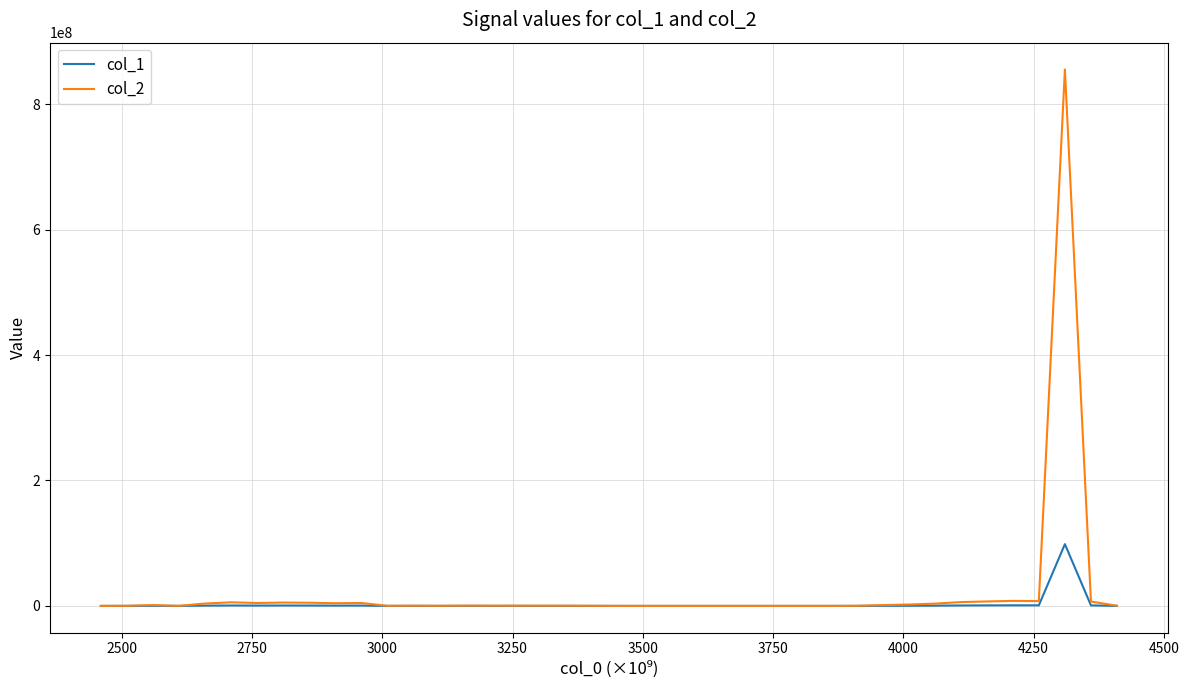

Rank the series by their maximum value, from highest to lowest.

col_2, col_1